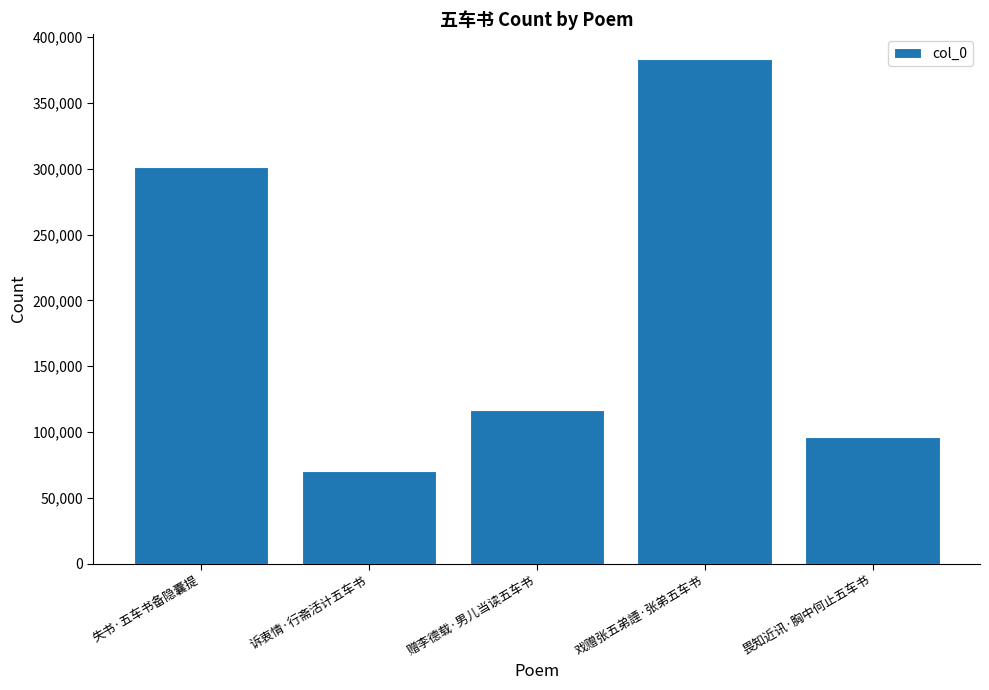

What is the average value?

193502